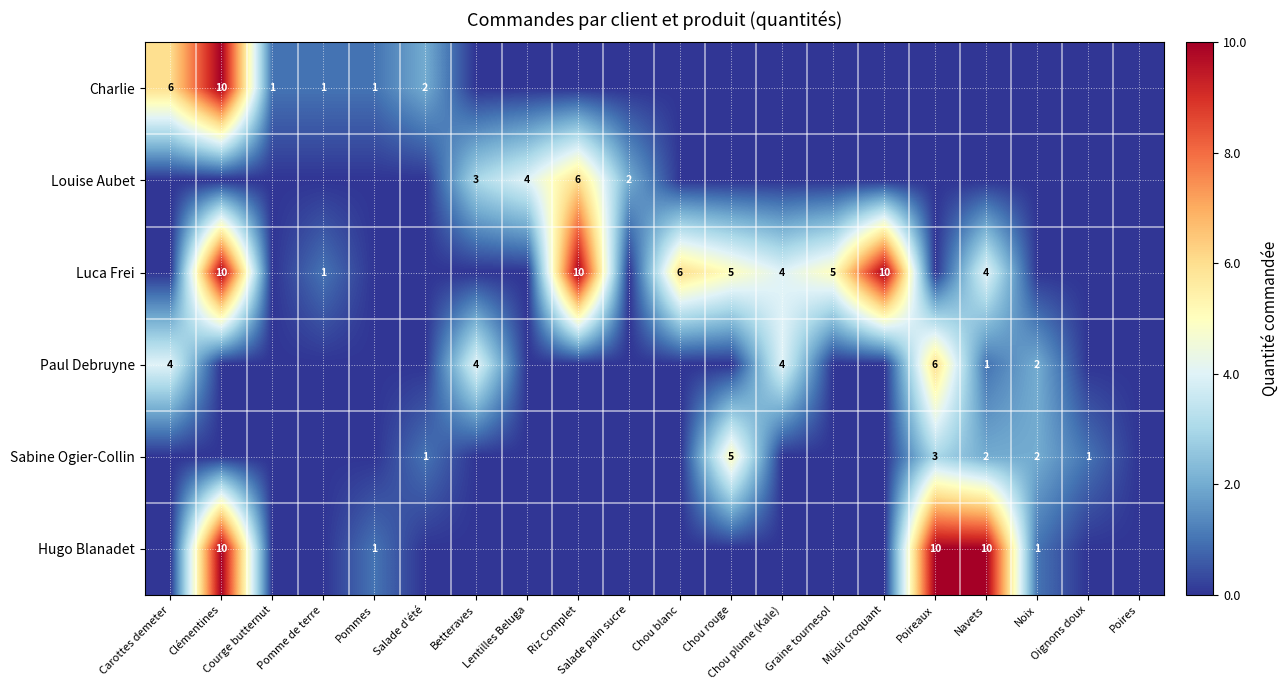

What is the difference between the Sabine Ogier-Collin values at Salade d'été and Chou rouge?

4